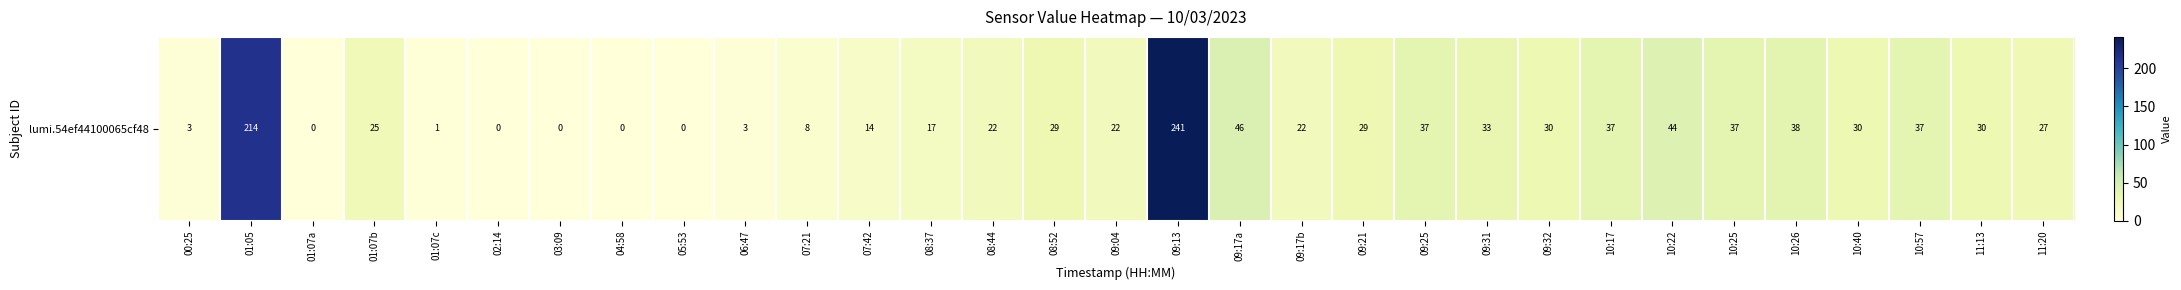

What is the difference between the maximum and minimum values?

241